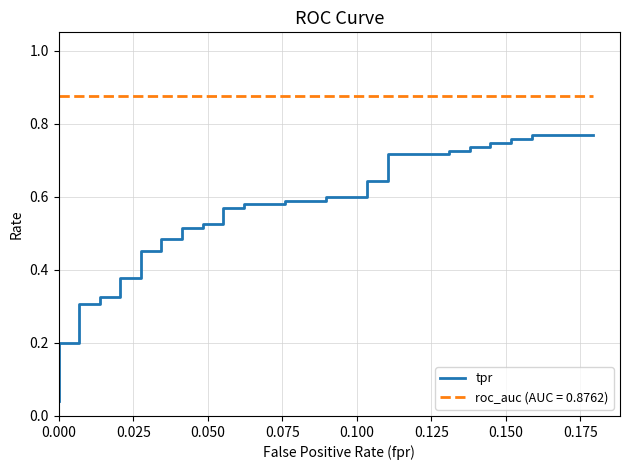

True or false: the data shows 0.5 at 32.

False